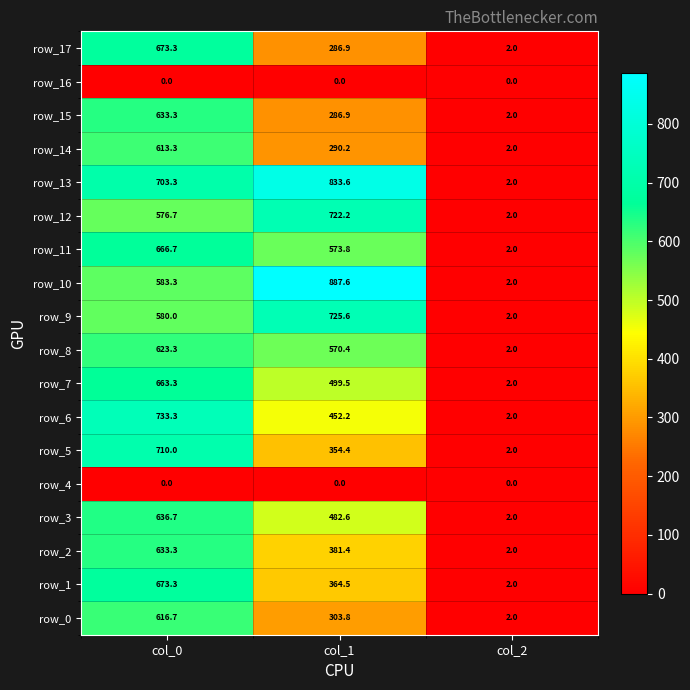

Which category has the lowest value in the row_8 series?

col_2